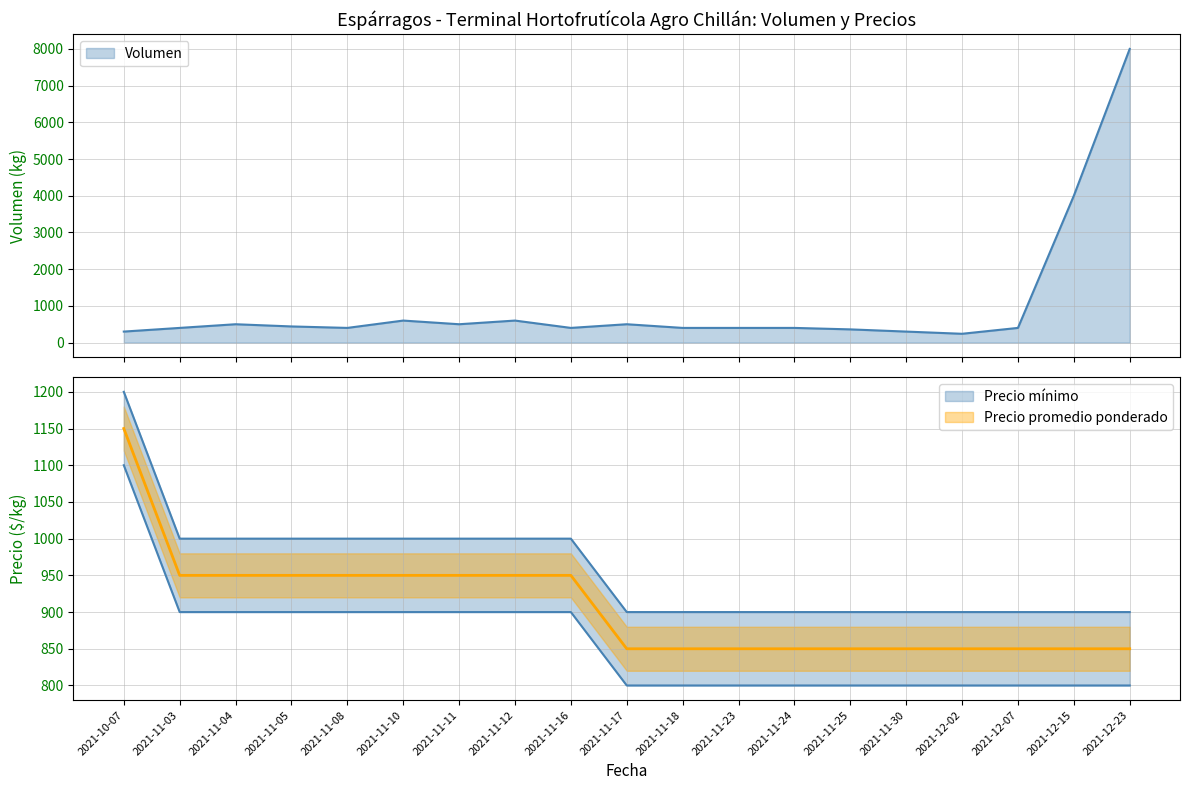

What is the value of the Precio máximo point at the 15th from the left?

800